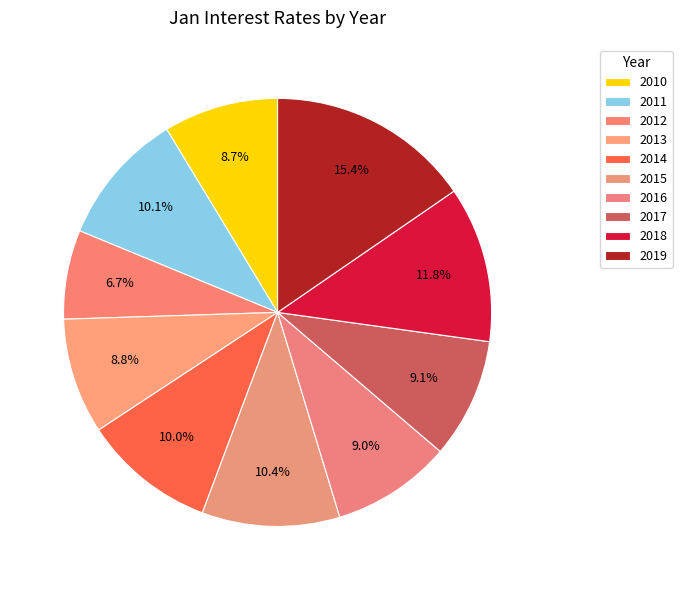

Do 2012 and 2016 together represent more than half of the pie?

No